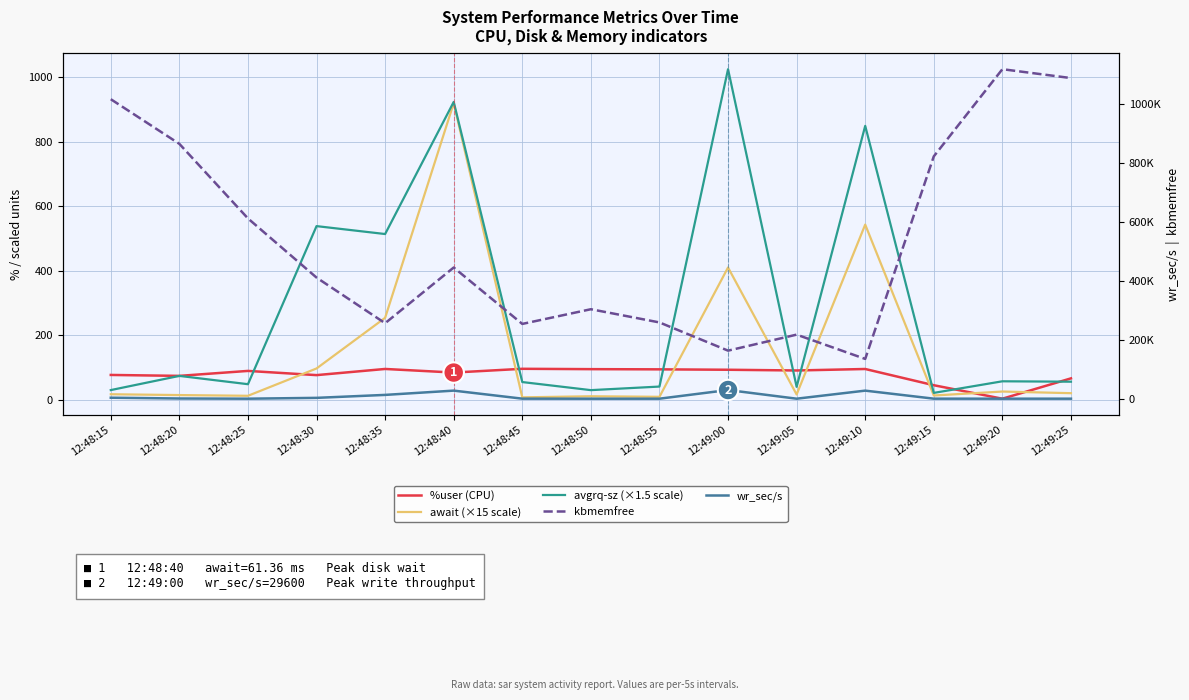

True or false: wr_sec/s has more than 0 interior local peaks.

True